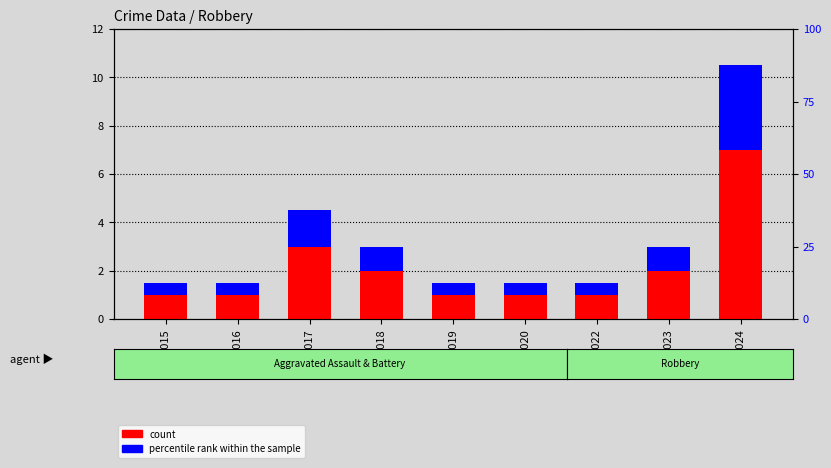

List the series in order of their peak value, highest first.

count, percentile rank within the sample